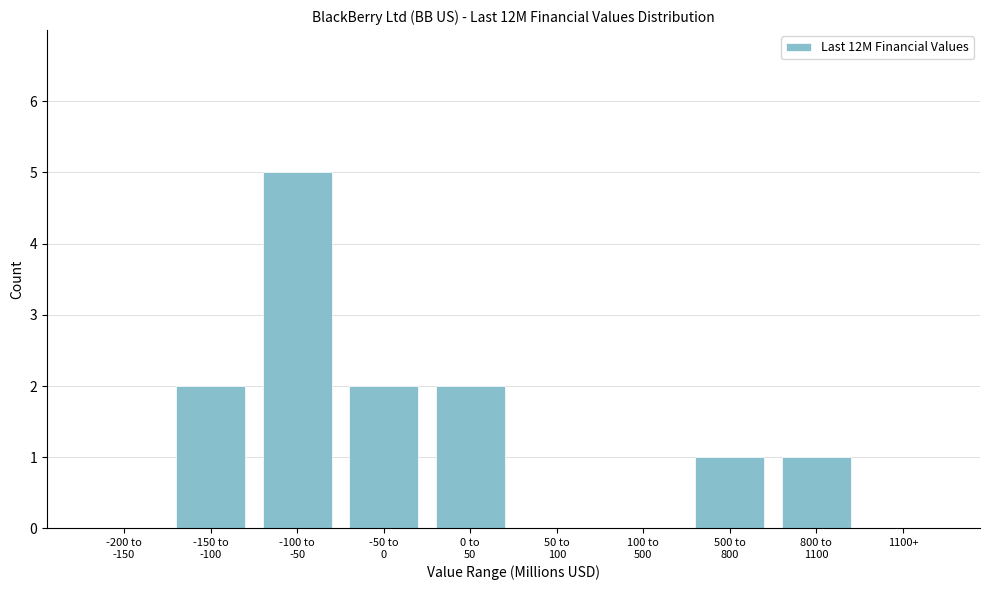

What is the sum of all values?

13